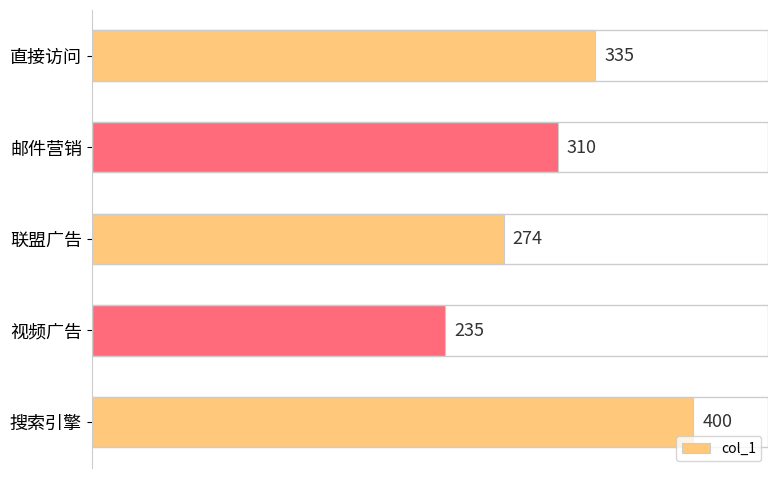

How many bars are there in total?

5